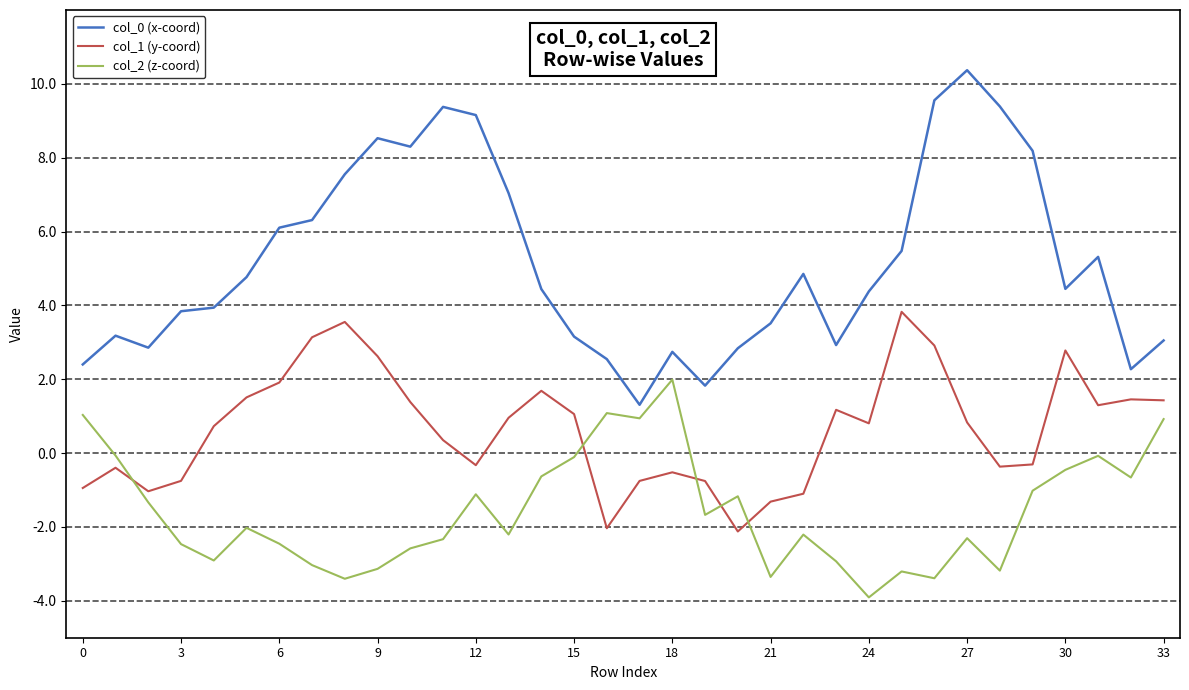

Is this an area chart (filled region under the line)?

No